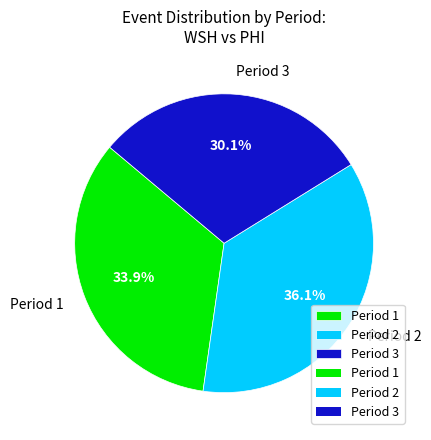

Does Period 2 account for over 50% of the chart?

No